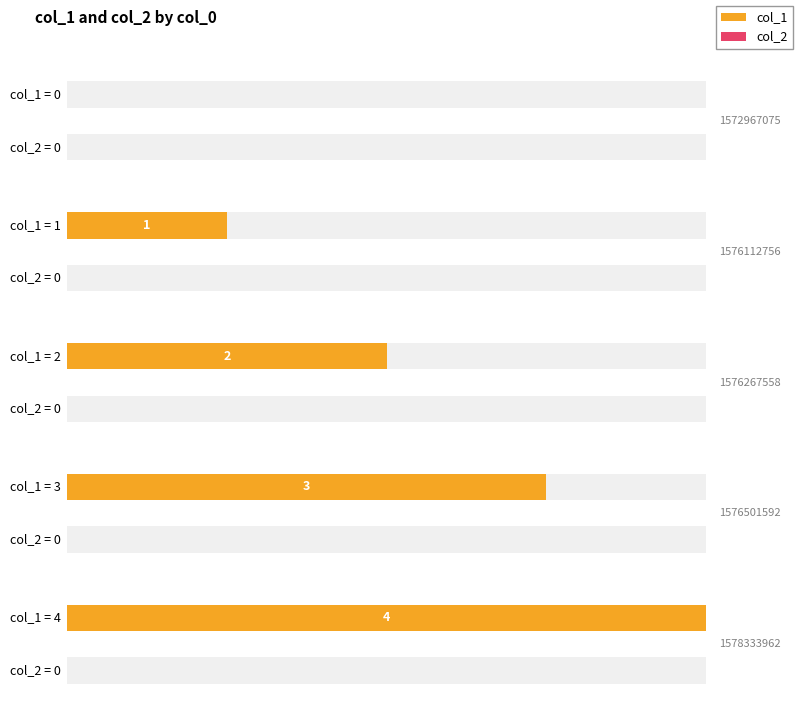

Which series has the largest range (max minus min)?

col_1